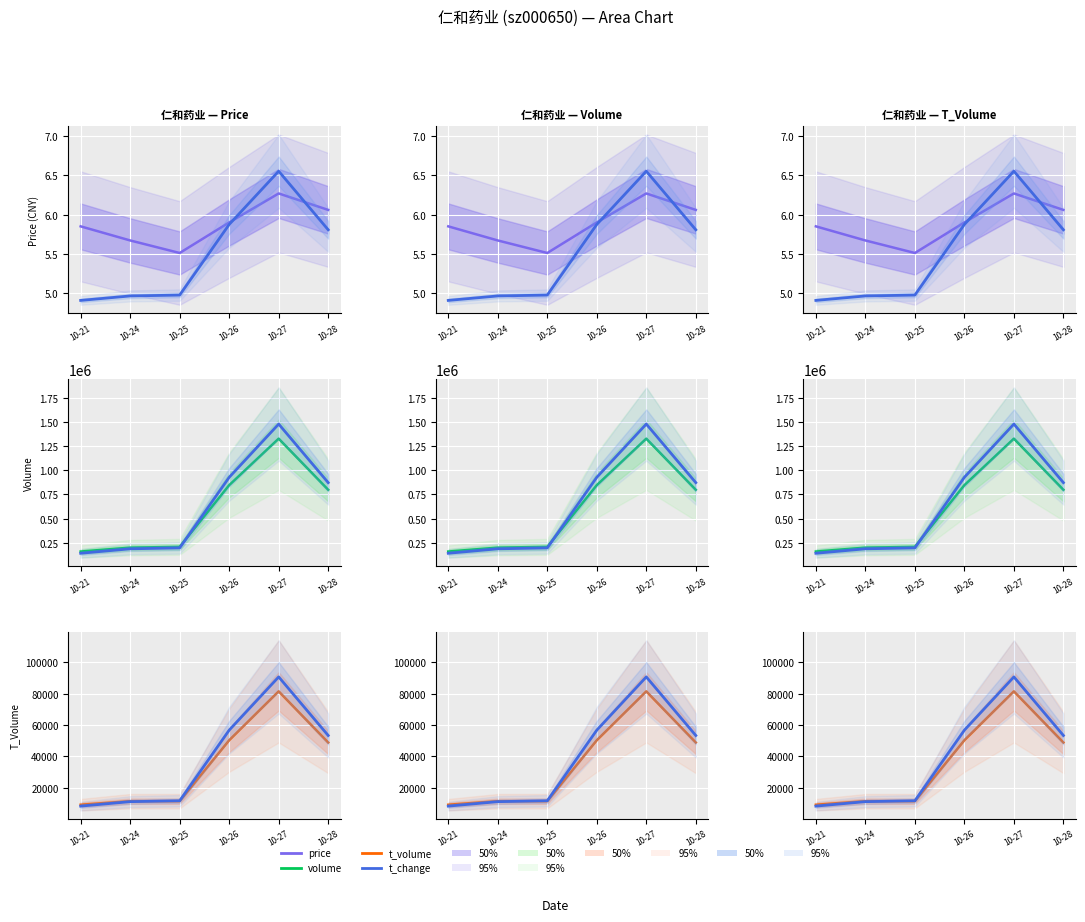

At which category is the sum across all series the highest?

10-27